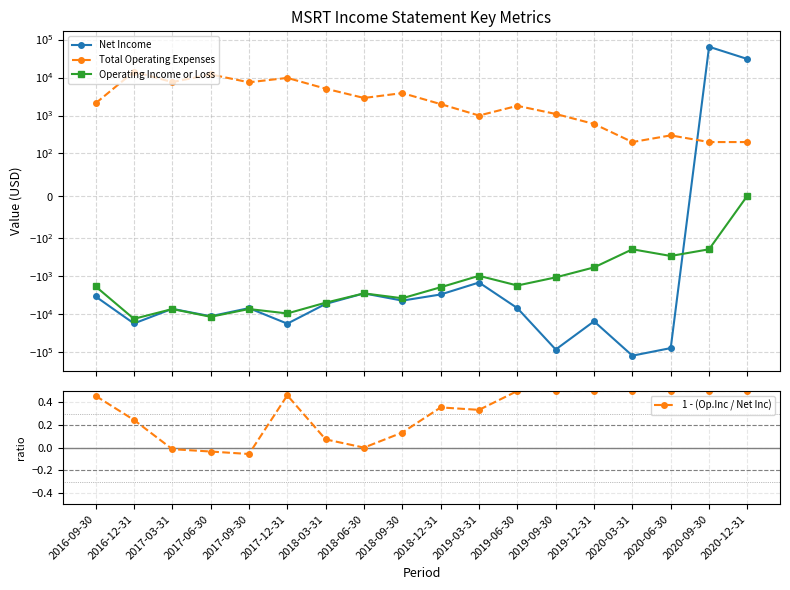

At which label does Total Operating Expenses reach its minimum?

2020-03-31